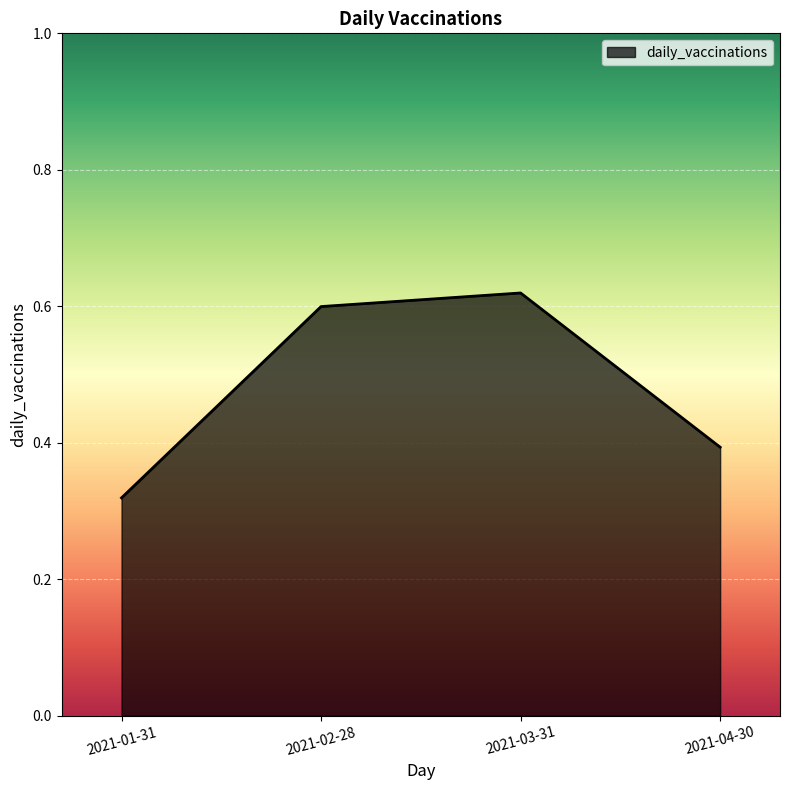

The chart shows a value of 0.4 at 2021-01-31. True or false?

False